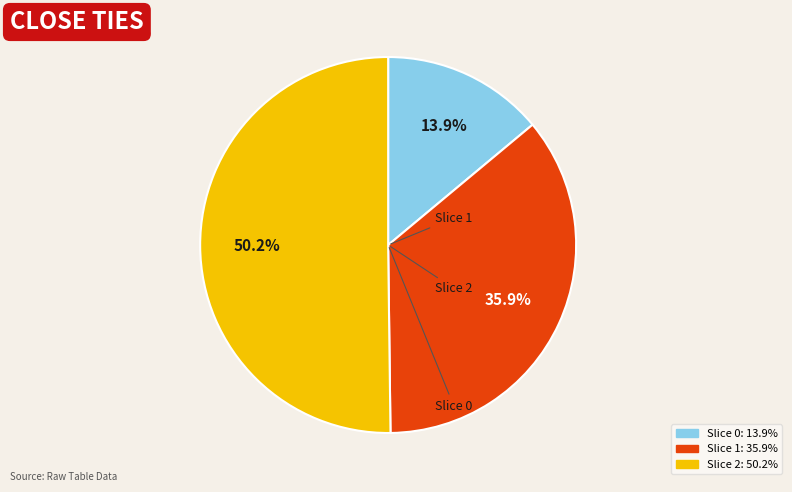

How many segments does this pie chart have?

3